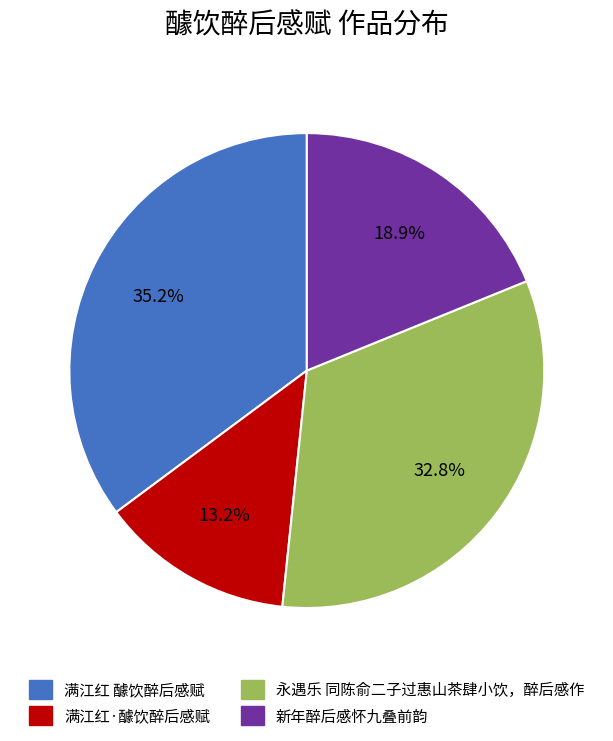

How many segments does this pie chart have?

4